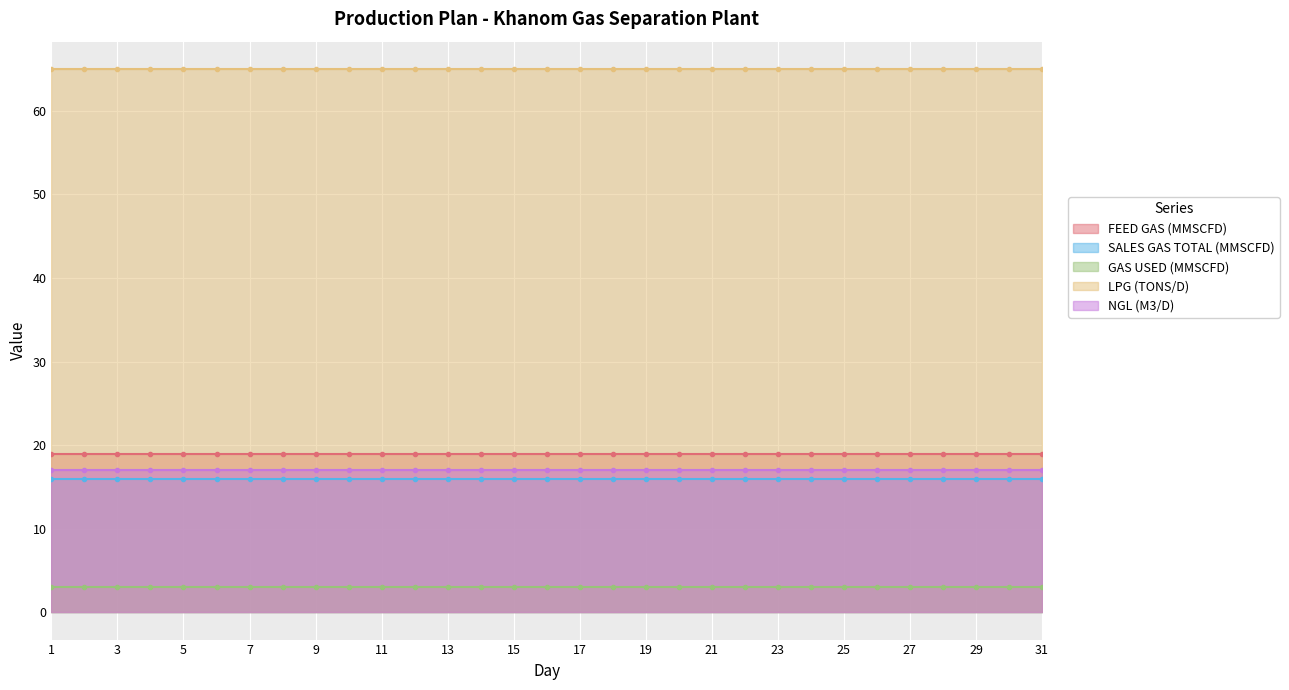

True or false: LPG (TONS/D) and SALES GAS TOTAL (MMSCFD) cross at least once.

False